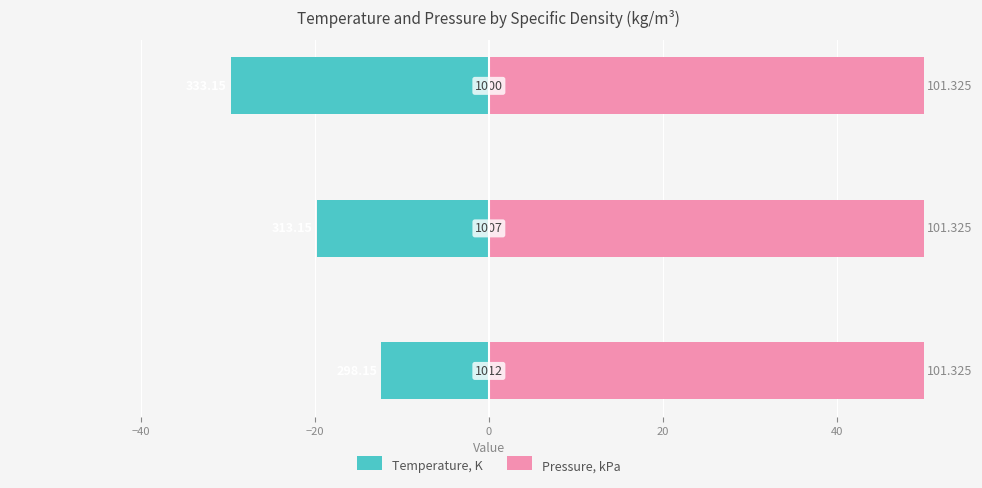

What is the smallest value displayed?

-29.6